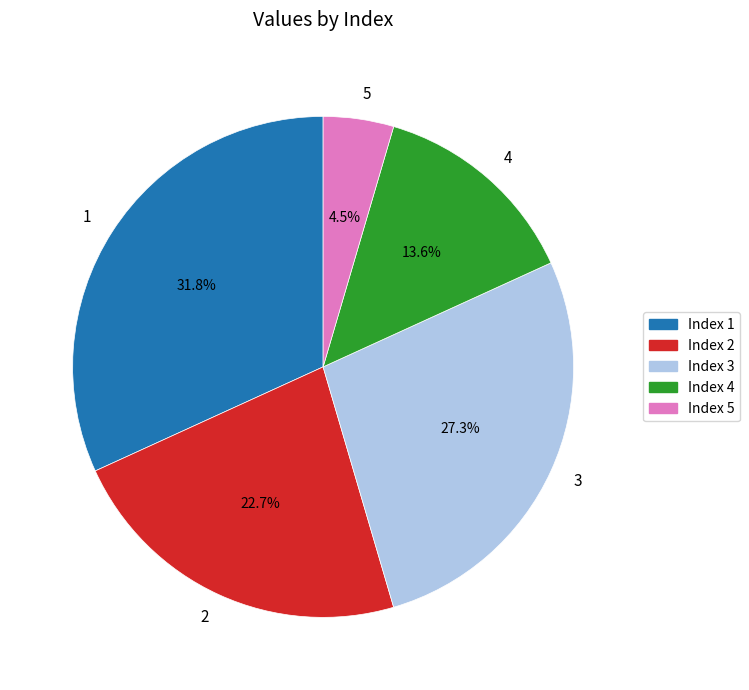

The 3 slice represents 27% of the pie. True or false?

True